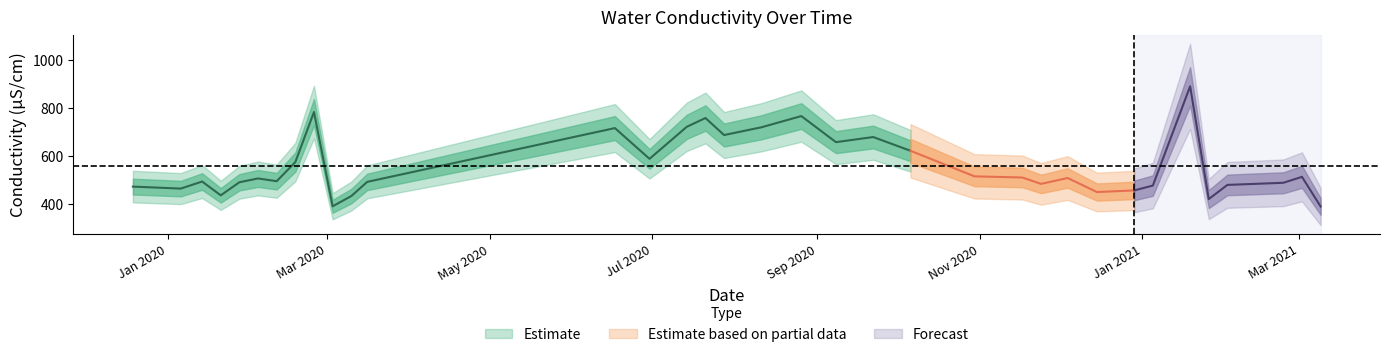

List the labels in order of value, largest first.

2021-01-19, 2020-02-25, 2020-08-26, 2020-07-21, 2020-07-14, 2020-08-11, 2020-06-17, 2020-07-28, 2020-09-22, 2020-09-08, 2020-10-06, 2020-06-30, 2020-02-18, 2020-10-30, 2021-03-02, 2020-11-17, 2020-12-04, 2020-02-04, 2020-02-11, 2020-01-14, 2020-03-16, 2020-01-28, 2021-02-23, 2020-11-24, 2021-02-02, 2021-01-05, 2019-12-19, 2020-01-06, 2020-12-29, 2020-12-15, 2020-01-21, 2020-03-10, 2021-01-26, 2020-03-03, 2021-03-09